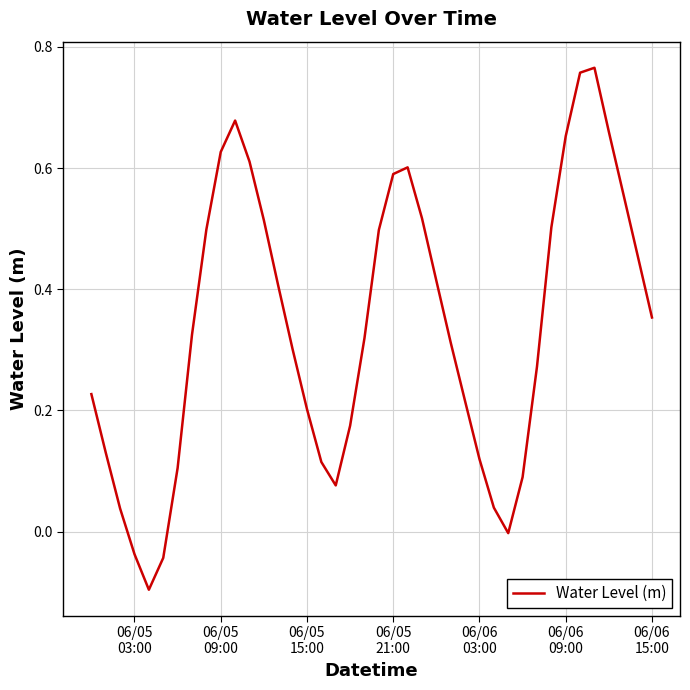

What is the greatest value displayed?

0.8